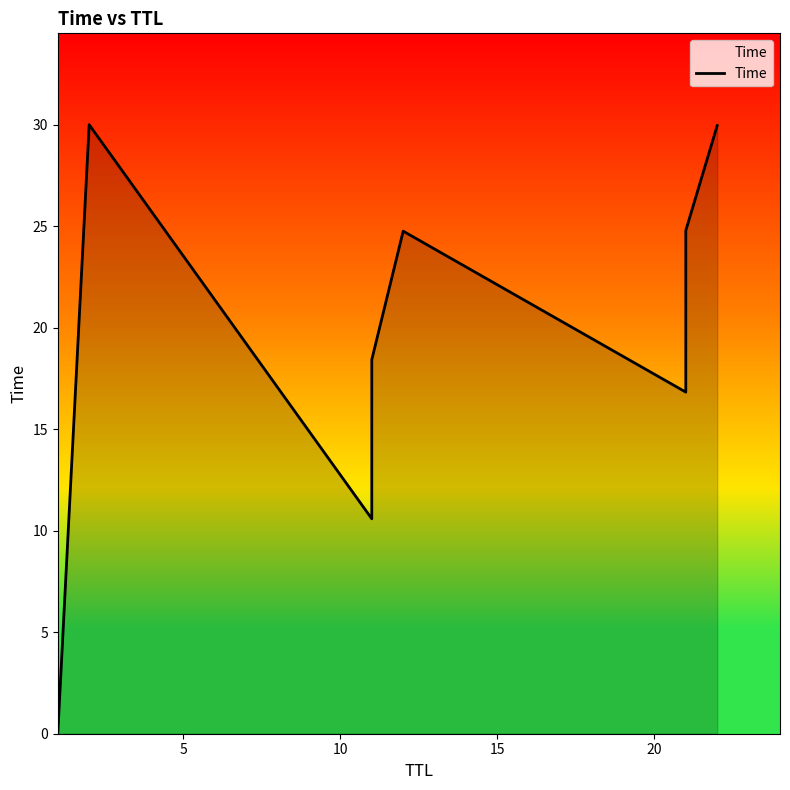

Where is the first local minimum?

10